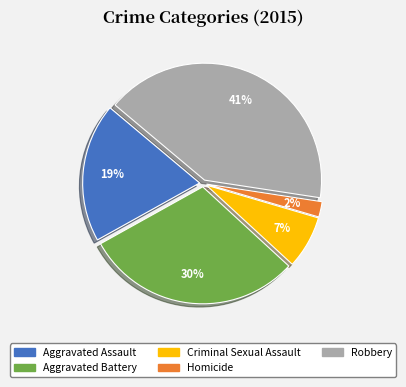

Is Homicide the majority of the pie?

No